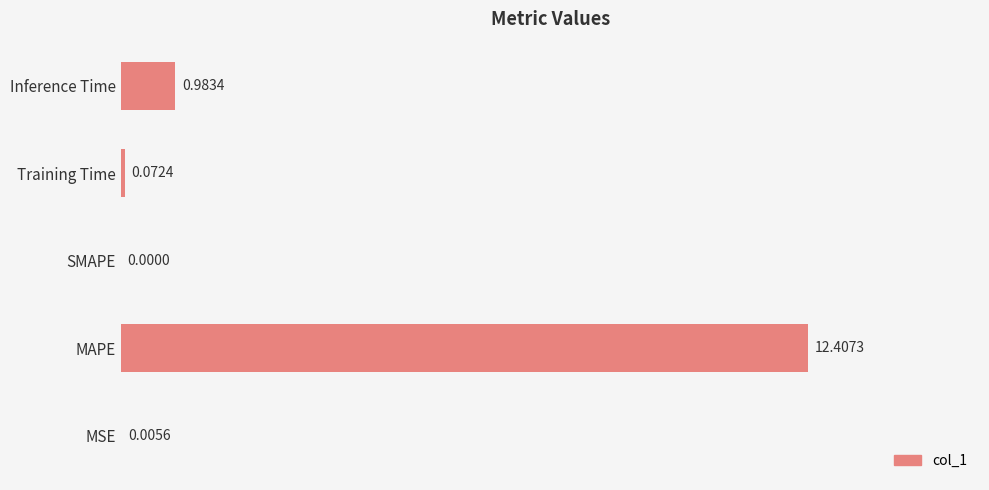

Where is the data nearest to the value 6?

Inference Time